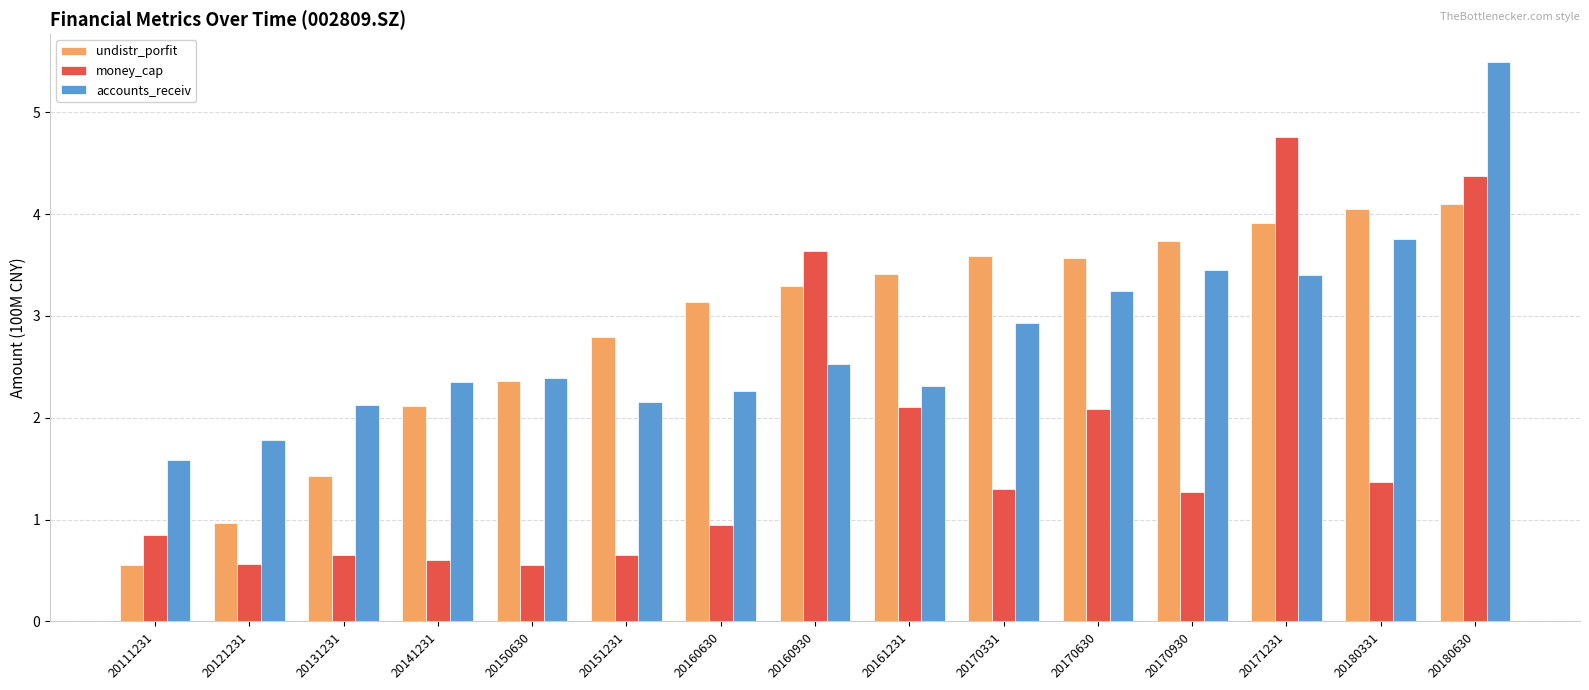

What is the smallest value displayed?

0.6